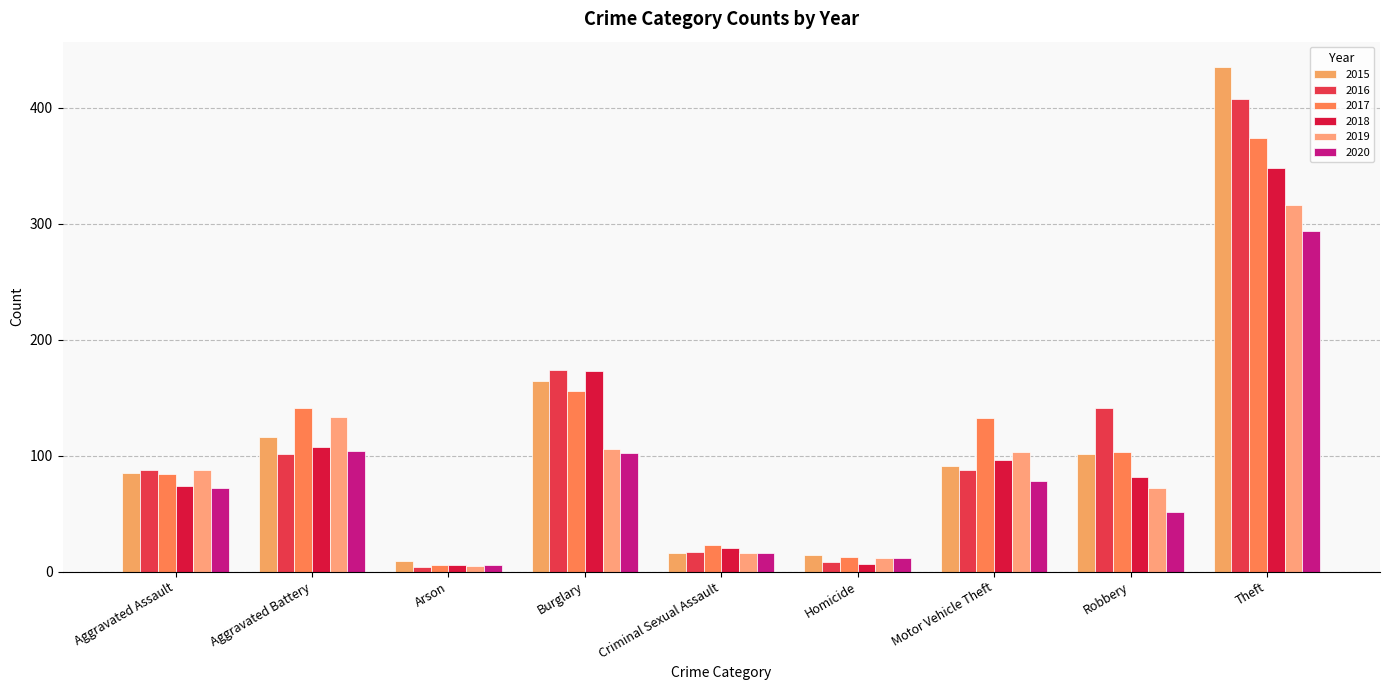

Is it true that 2019 equals 23 at Criminal Sexual Assault?

False